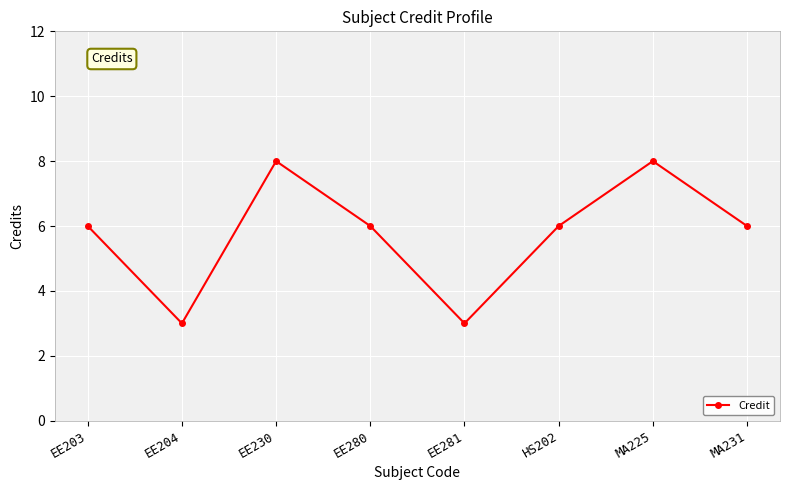

What is the difference between the values at EE280 and EE204?

3